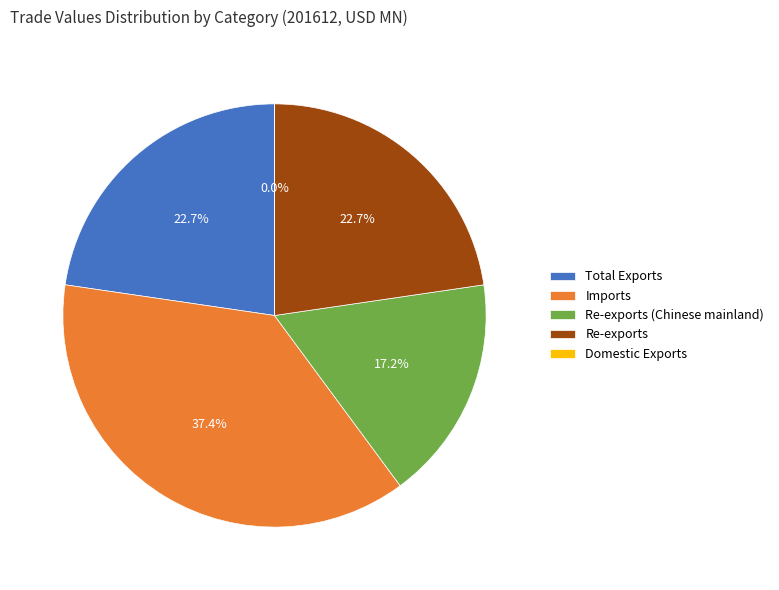

Does any single category account for the majority?

No